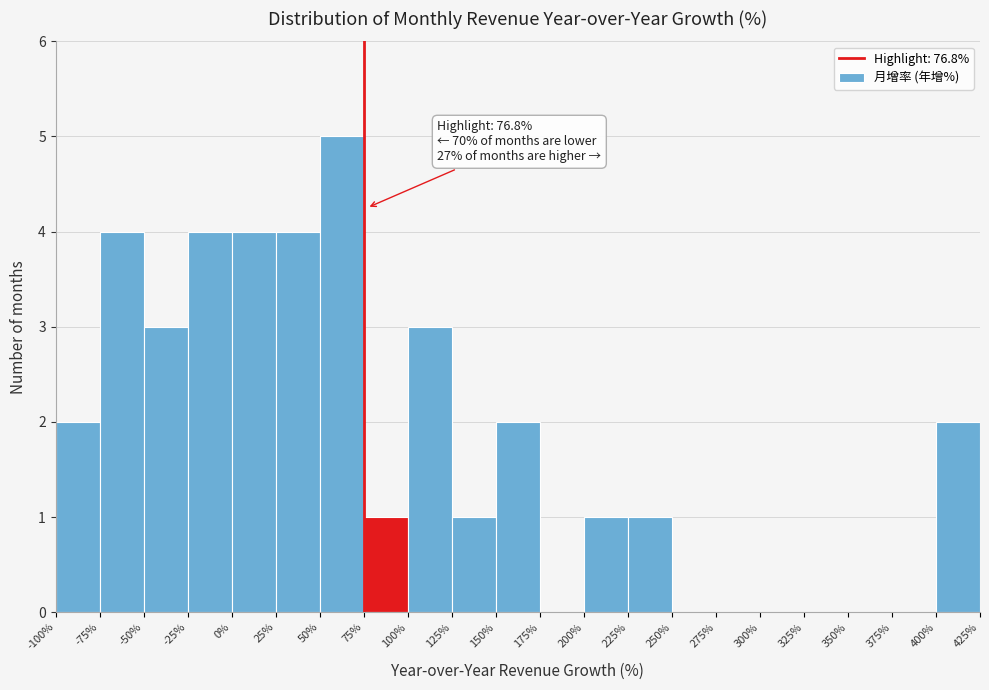

Which range on the x-axis has the tallest bar?

50% to 75%